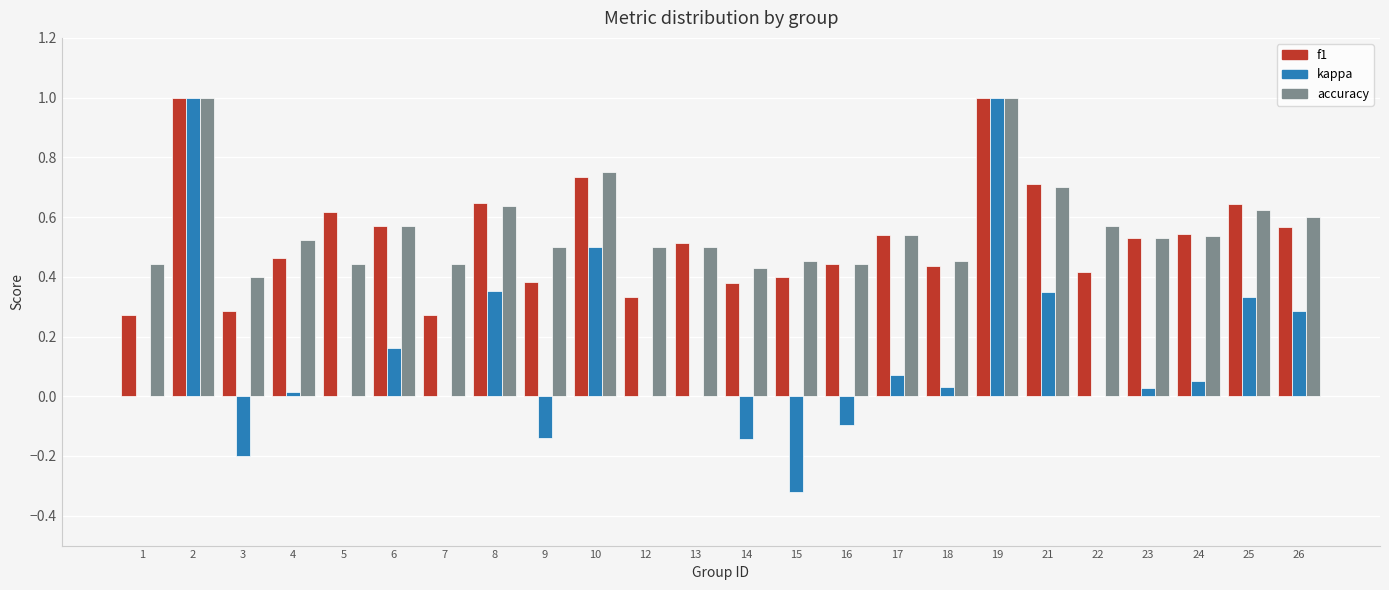

How many groups of bars are there?

24